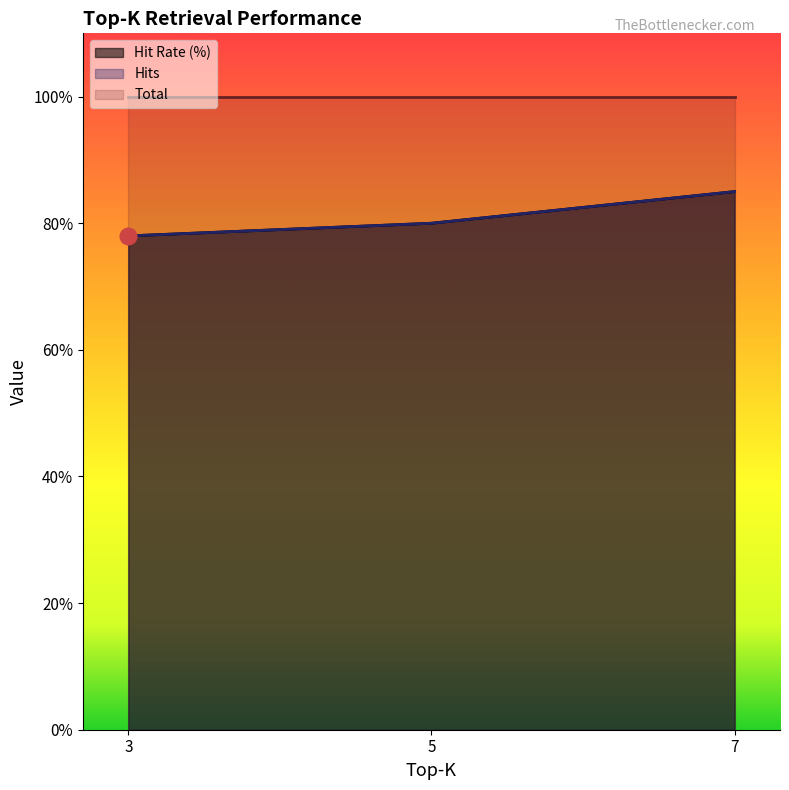

Which has a higher value, 5 or 7?

7